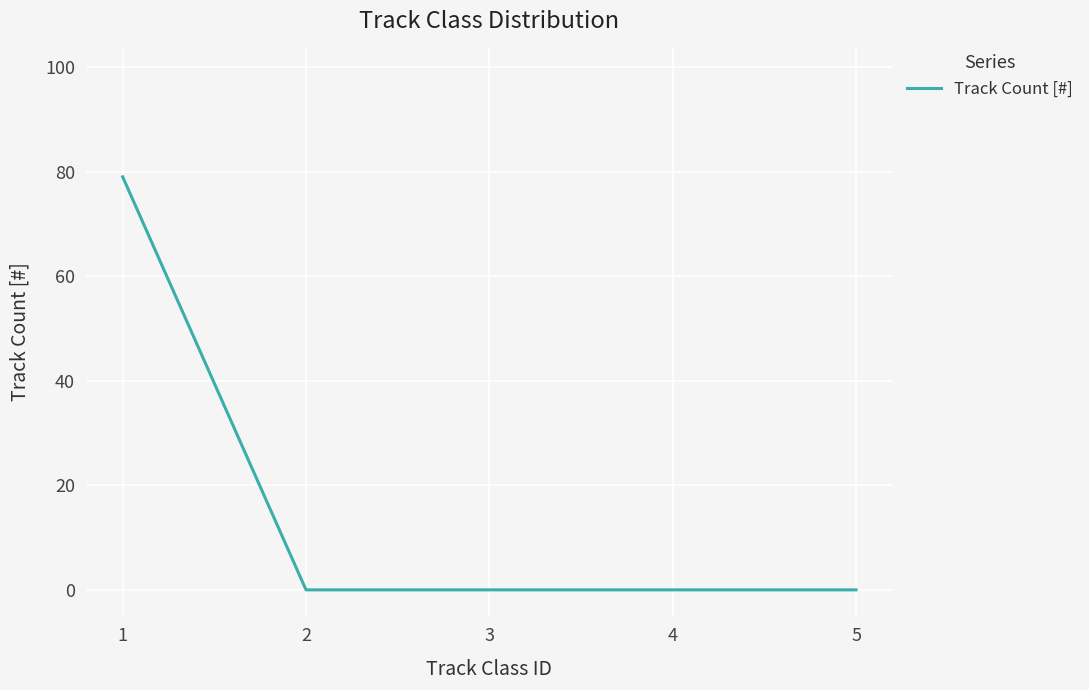

The value at 2 is 0. True or false?

True